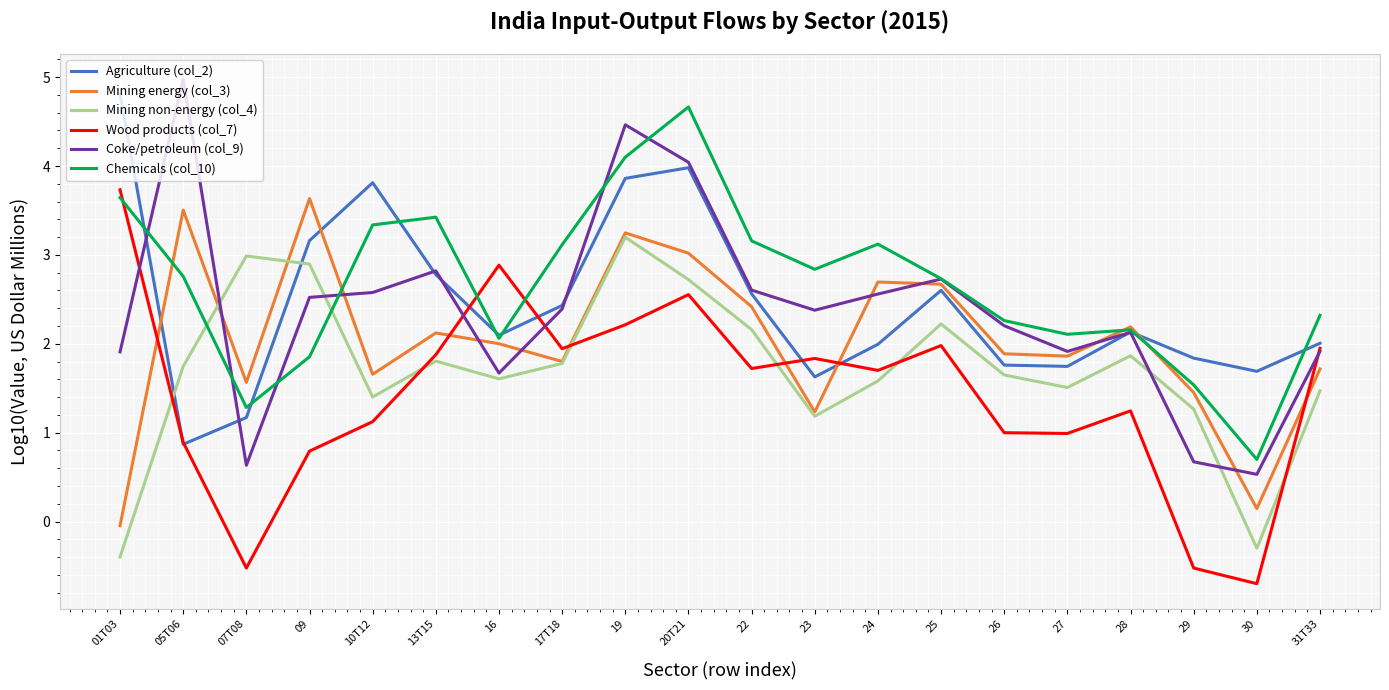

At which category does the chart reach its minimum across all series?

30